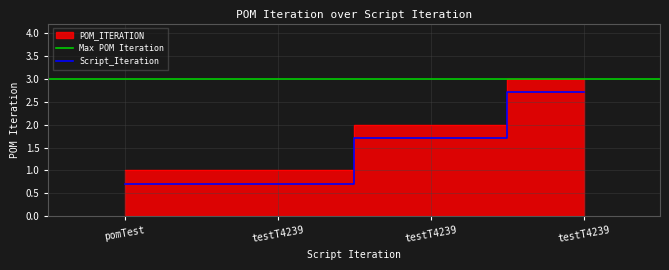

What is the difference between the second highest and minimum values?

1